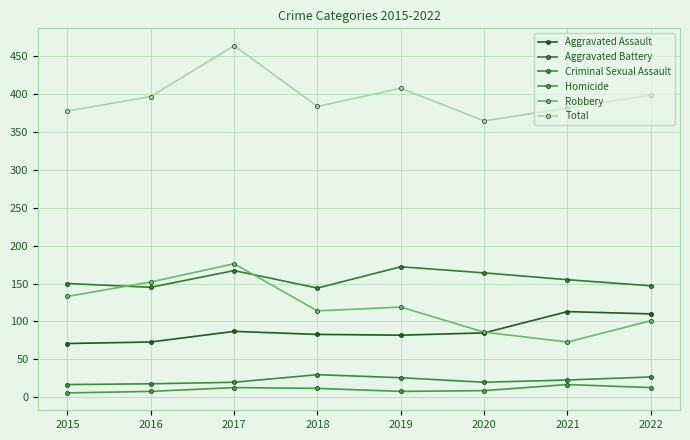

What is the difference between the Homicide values at 2018 and 2017?

1